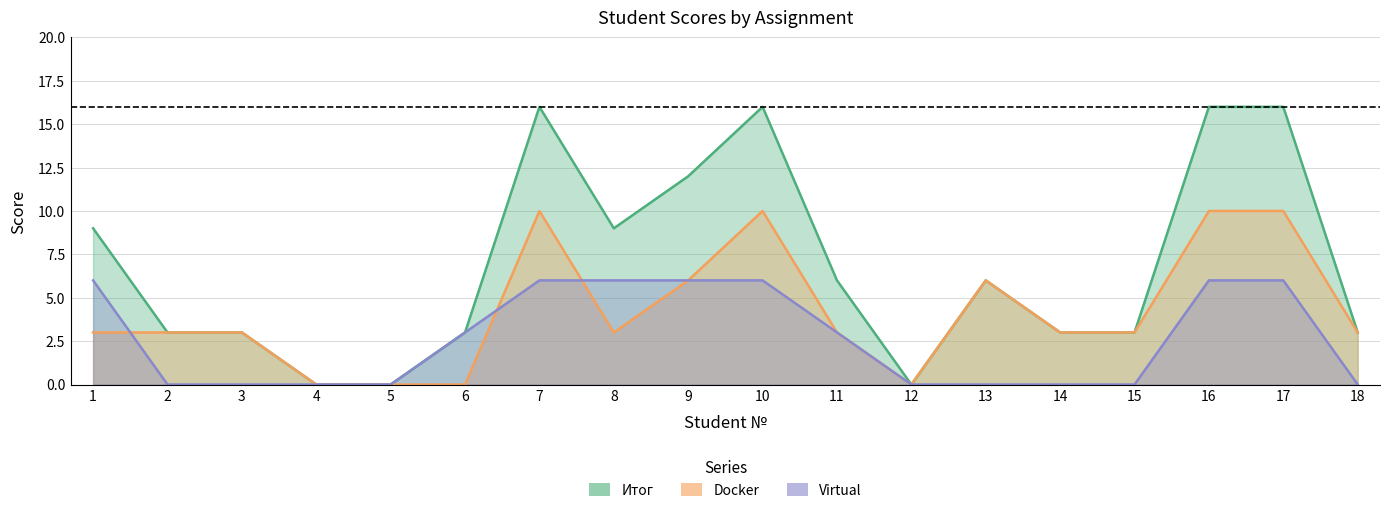

What is the sum of the Итог values at 11 and 18?

9